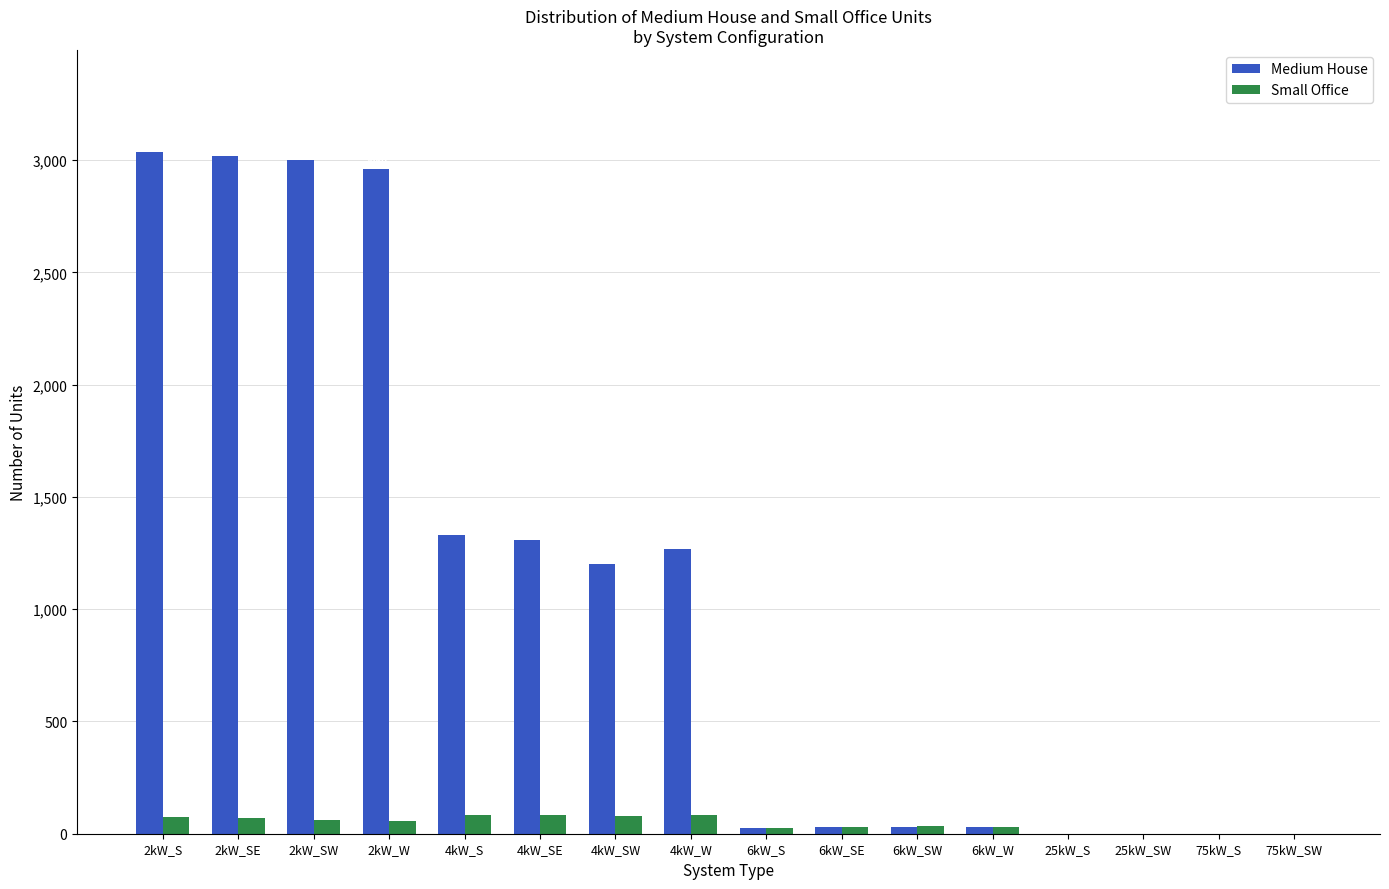

Are the bars grouped side by side (vs. stacked)?

Yes